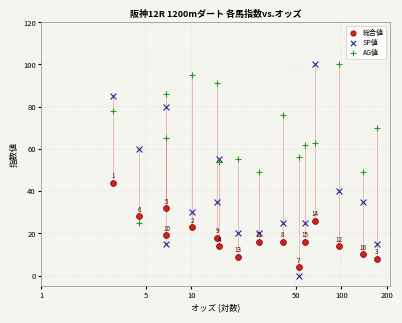

Which series has the widest spread of Y values?

SP値